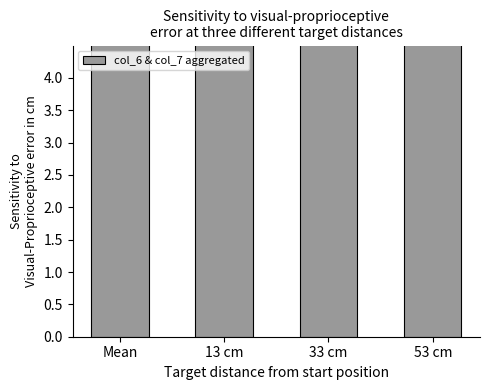

How many bars are there in total?

4